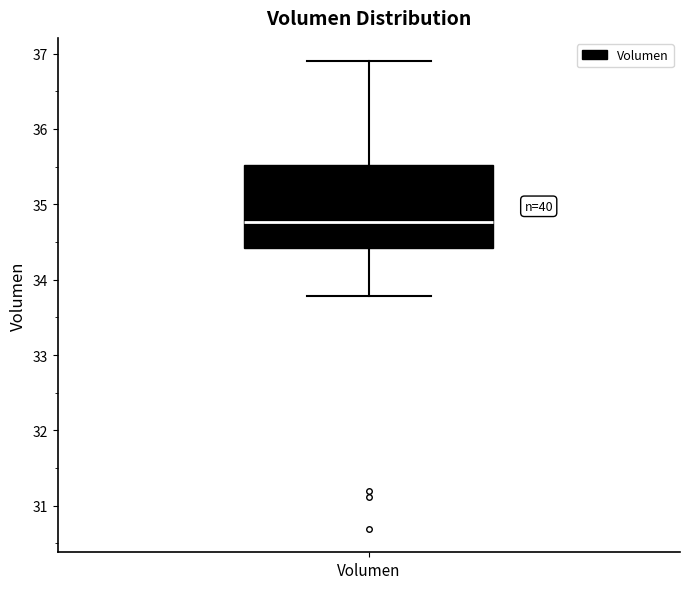

Where does the lower whisker of the box for Volumen end on the y-axis? The values are not printed on the chart, so give them approximately, as read against the axis.

33.8